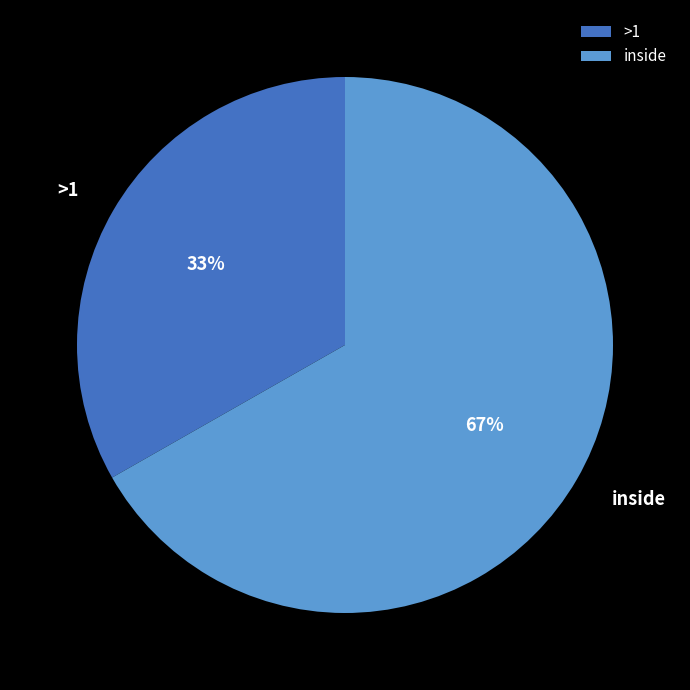

Which slice is the smallest?

>1